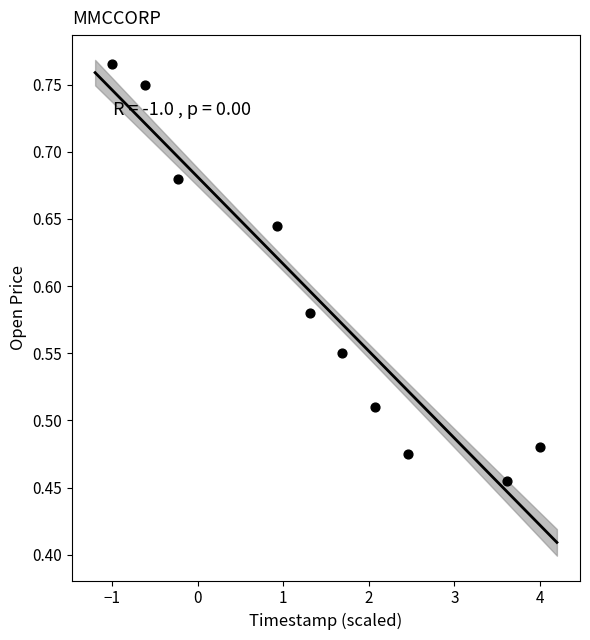

What is the range of Y values (max minus min)?

0.3